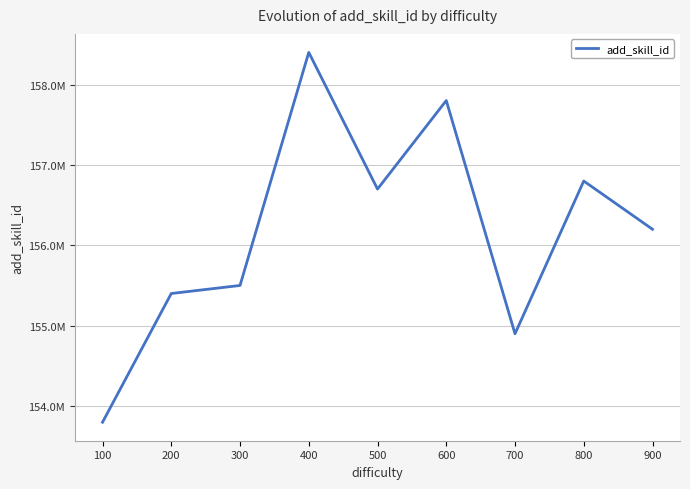

True or false: there are more than 2 points higher than both neighbors.

True